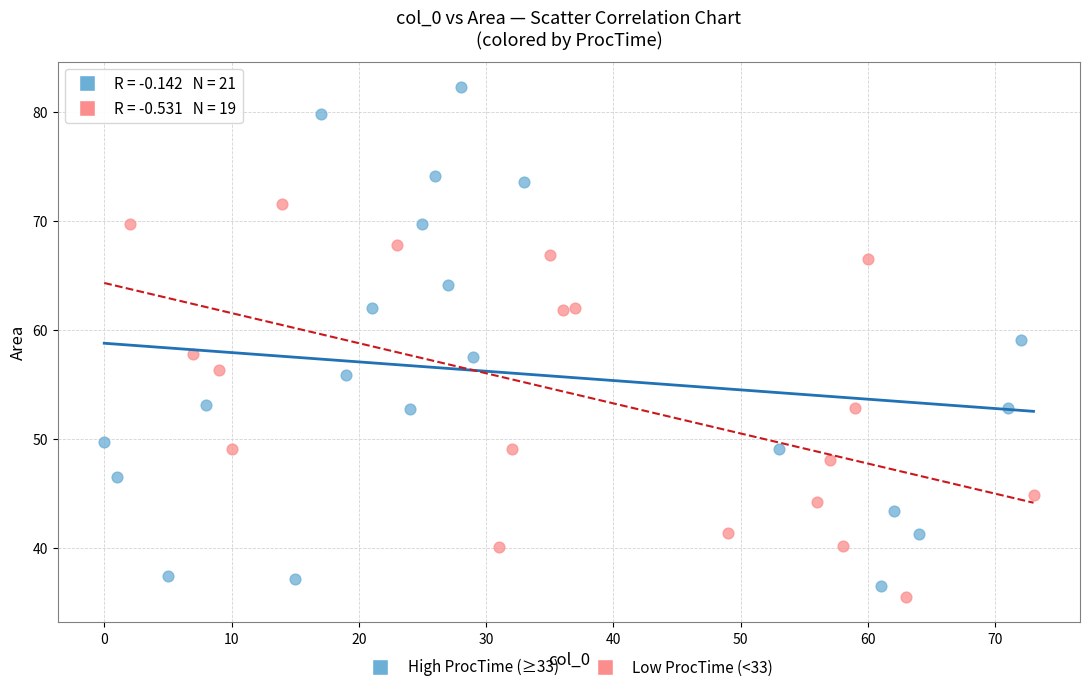

Which series has the widest spread of Y values?

High ProcTime (≥33)